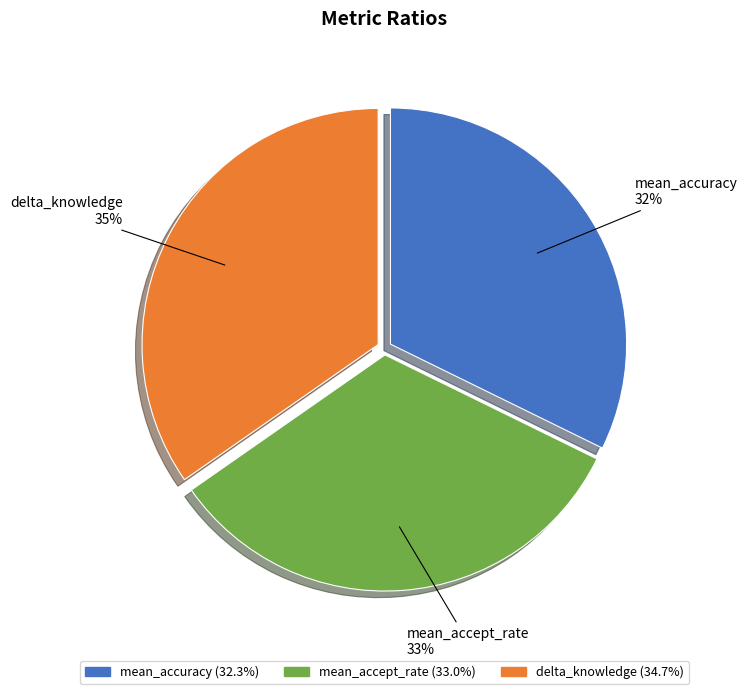

Combined, do mean_accuracy and delta_knowledge account for over 50%?

Yes